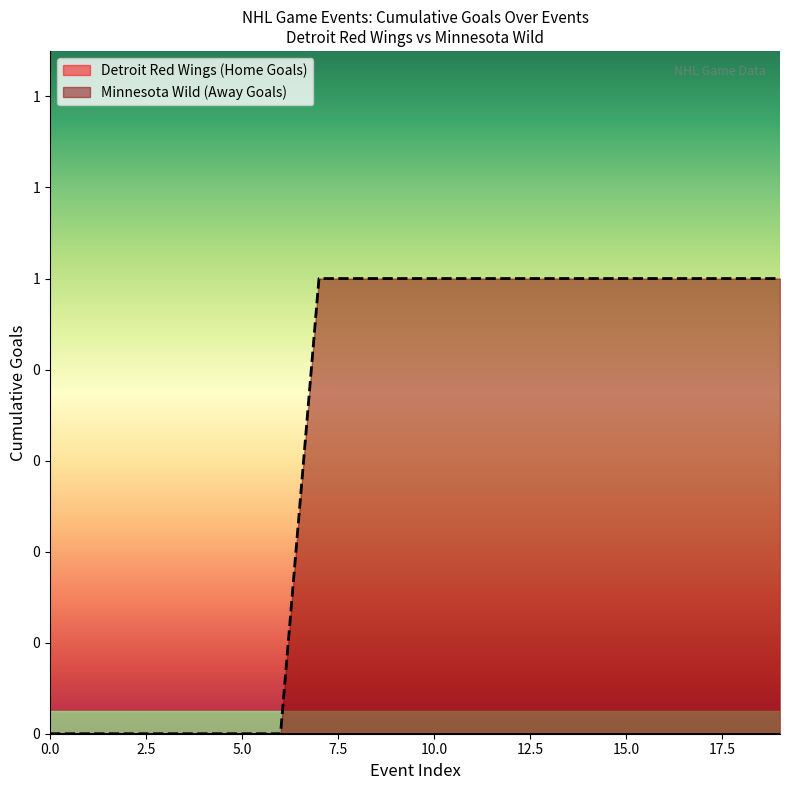

Count the number of categories in the chart.

20